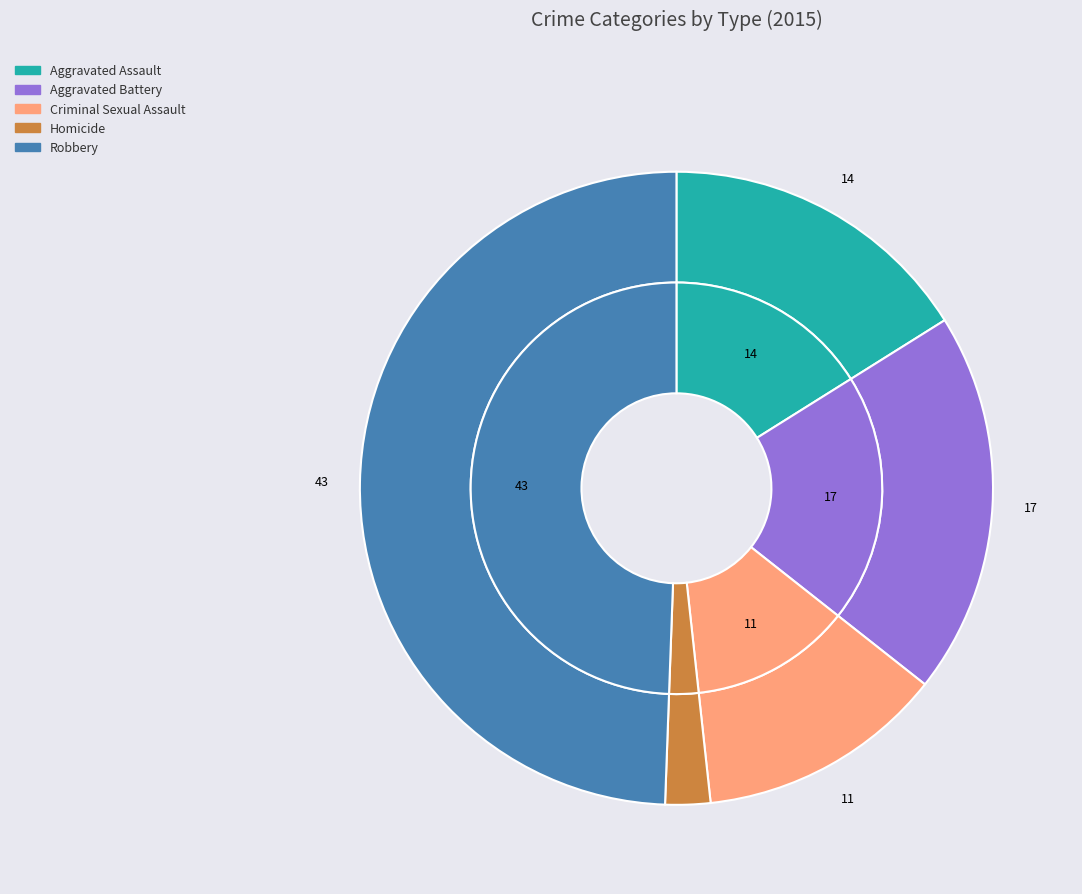

How much of the chart is everything except 3?

97.7%